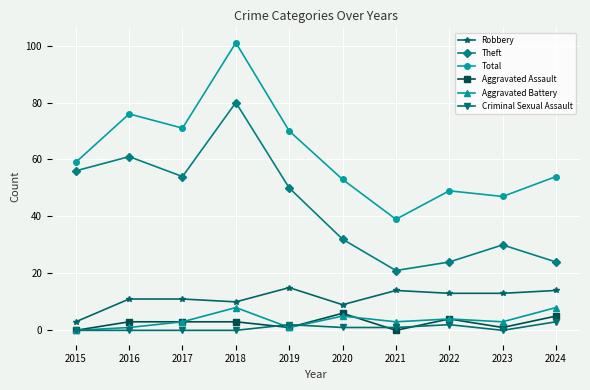

What is the difference between the maximum and second lowest values in the Robbery series?

6